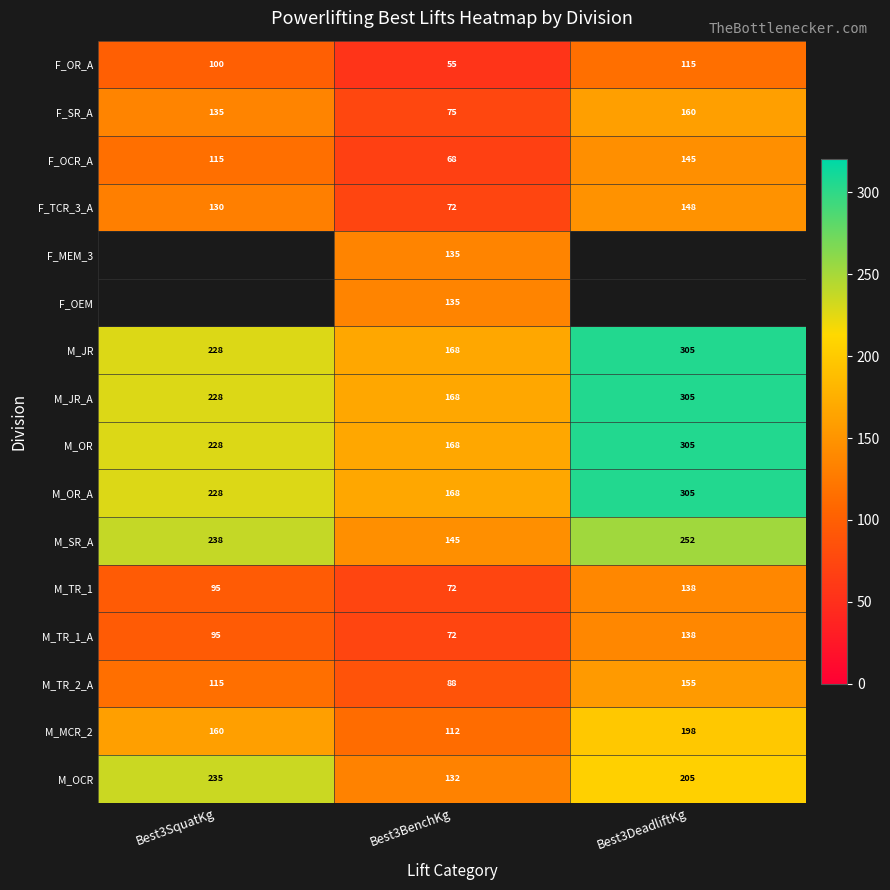

What is the minimum value shown in the chart?

55.0